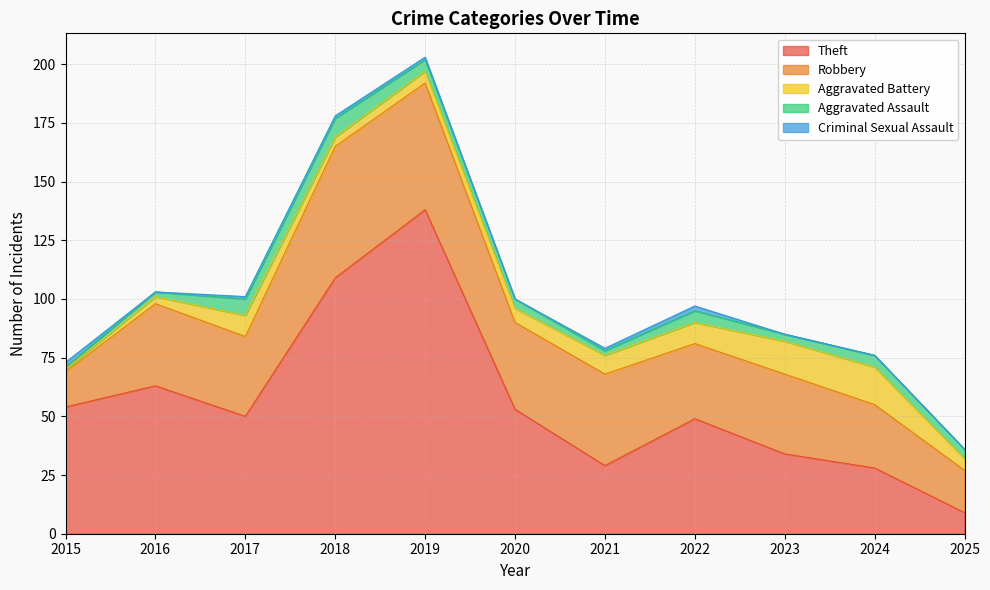

How many Aggravated Assault values are between 2 and 5?

8